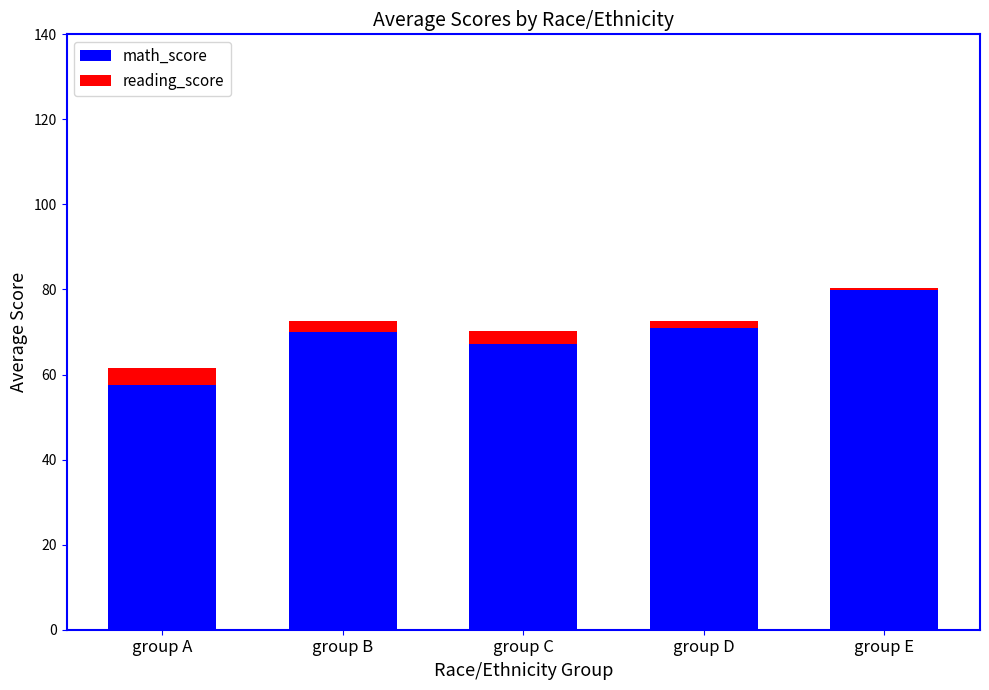

Reading left to right, transcribe the values for math_score.

group A=57.5	group B=70.1	group C=67.3	group D=71.0	group E=79.8